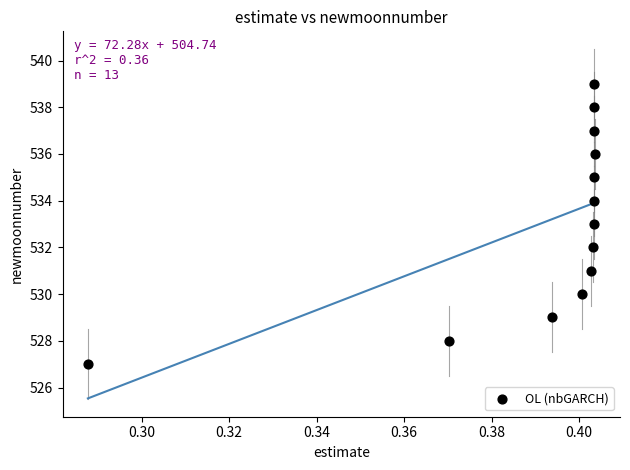

What is the range of Y values (max minus min)?

12